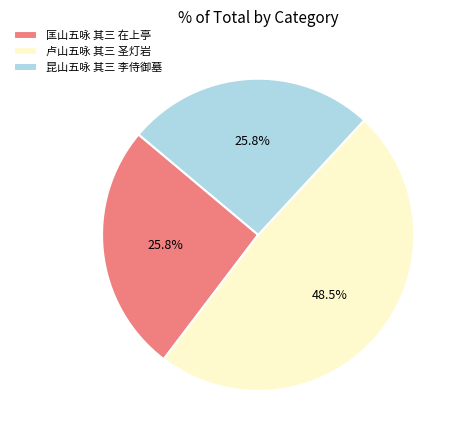

To the nearest percent, what portion does 匡山五咏 其三 在上亭 represent?

26%